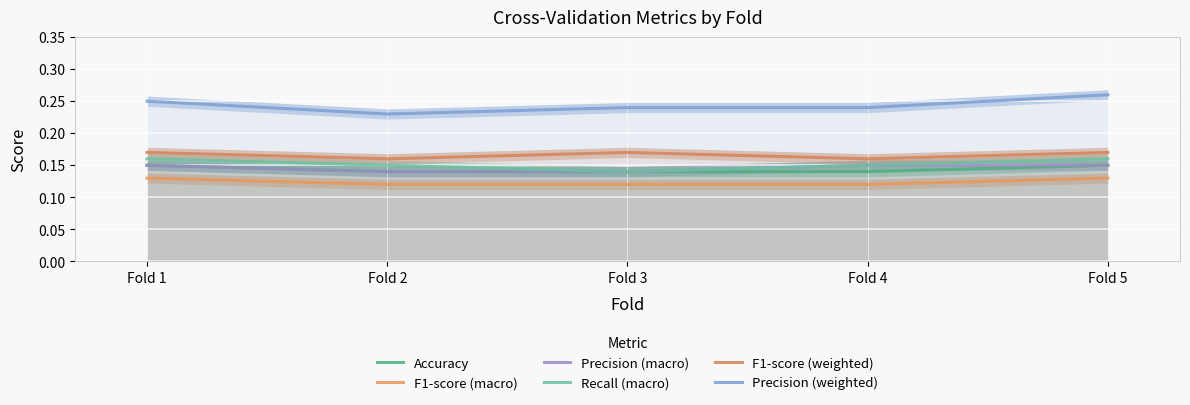

Which series has the largest range (max minus min)?

Precision (weighted)